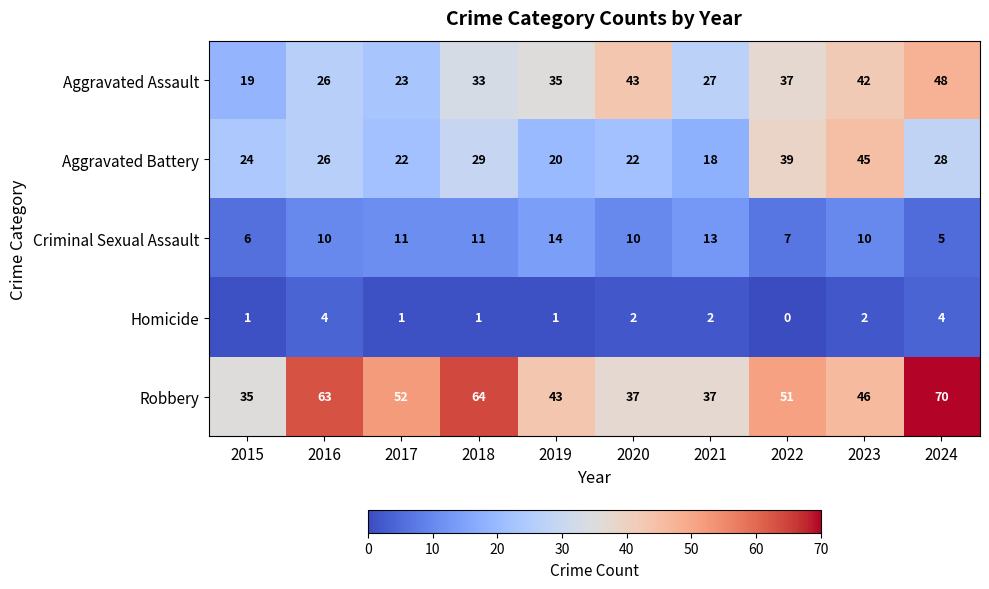

What is the spread (max minus min) of values at 2016?

59